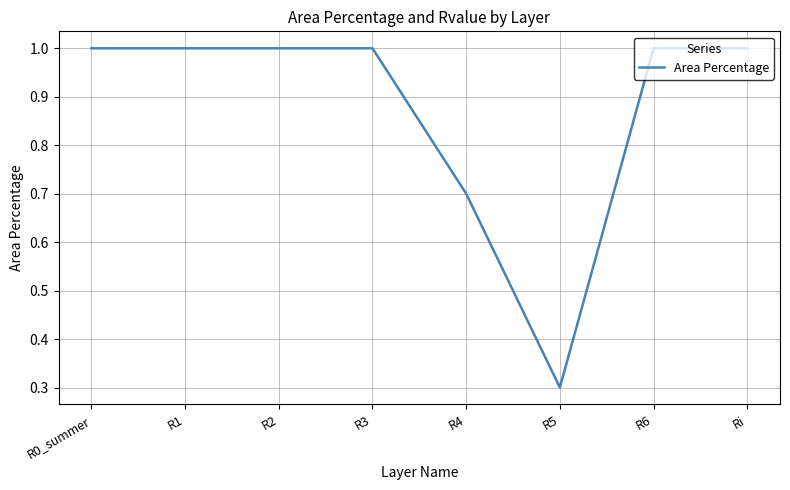

True or false: the data shows 1.0 at R2.

True